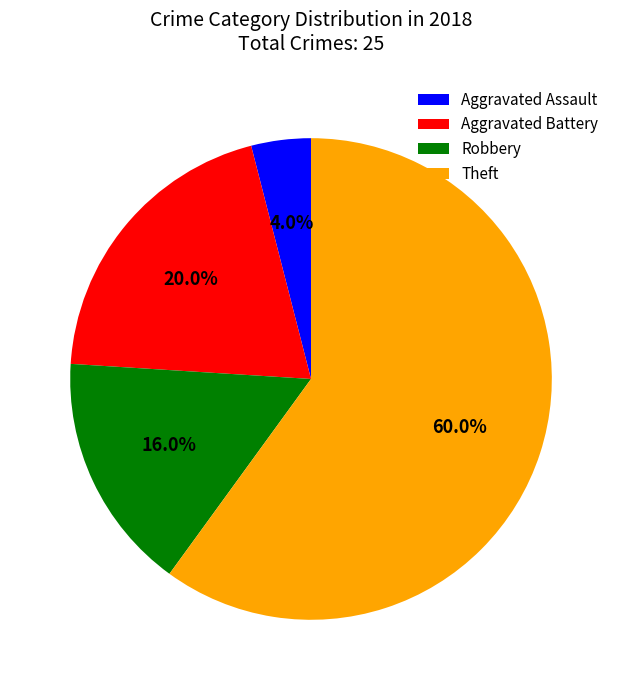

Is the sum of Theft and Aggravated Assault greater than half?

Yes